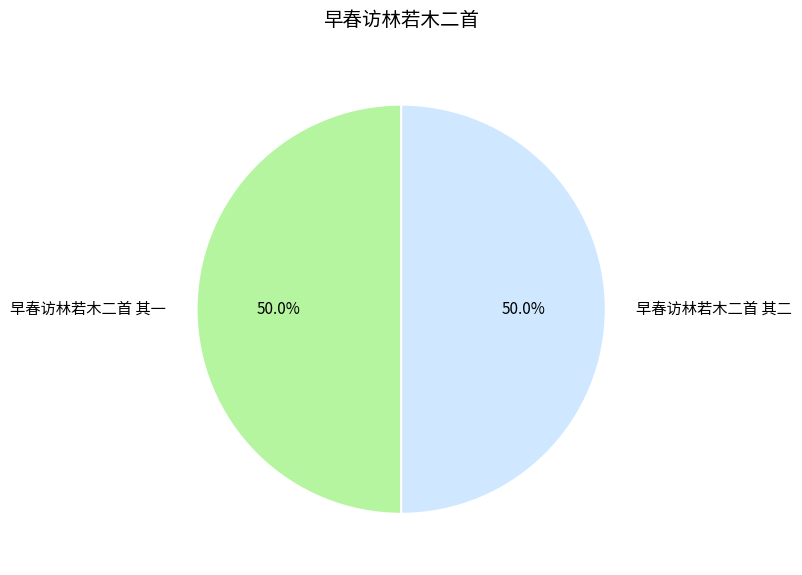

Is the sum of 早春访林若木二首 其二 and 早春访林若木二首 其一 greater than half?

Yes